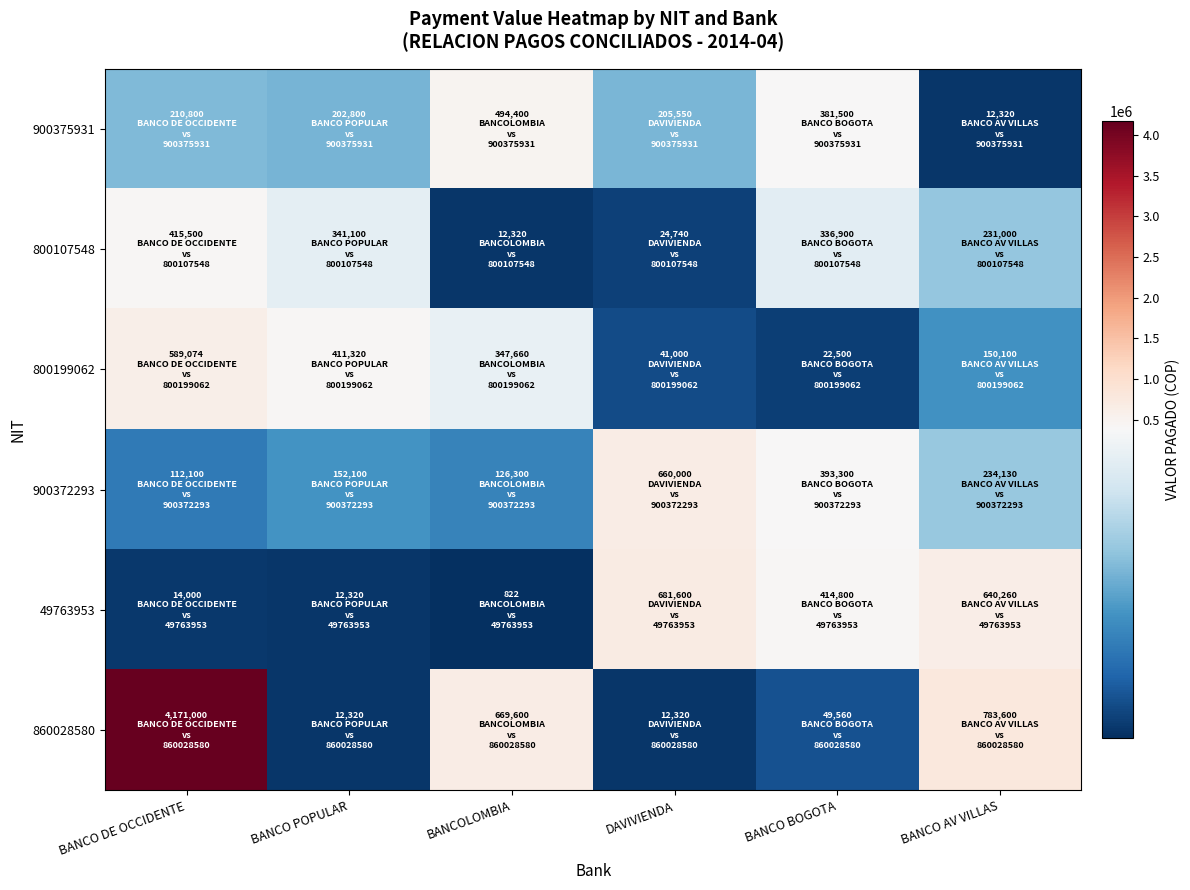

What is the spread (max minus min) of values at BANCOLOMBIA?

668778